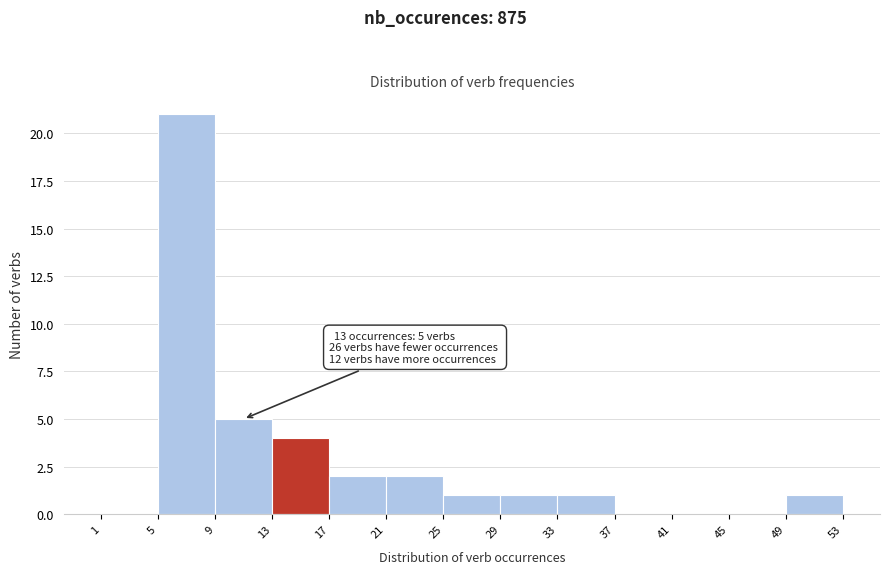

Which range on the x-axis has the tallest bar?

5 to 9